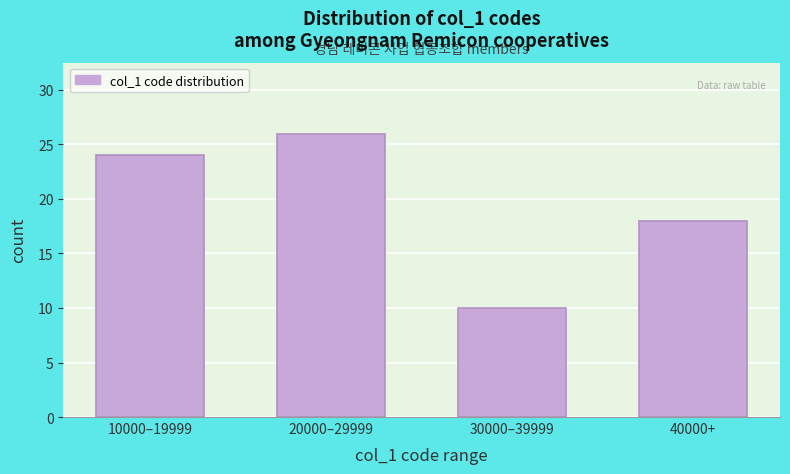

Reading left to right, transcribe all the data shown in this chart.

10000–19999=24	20000–29999=26	30000–39999=10	40000+=18